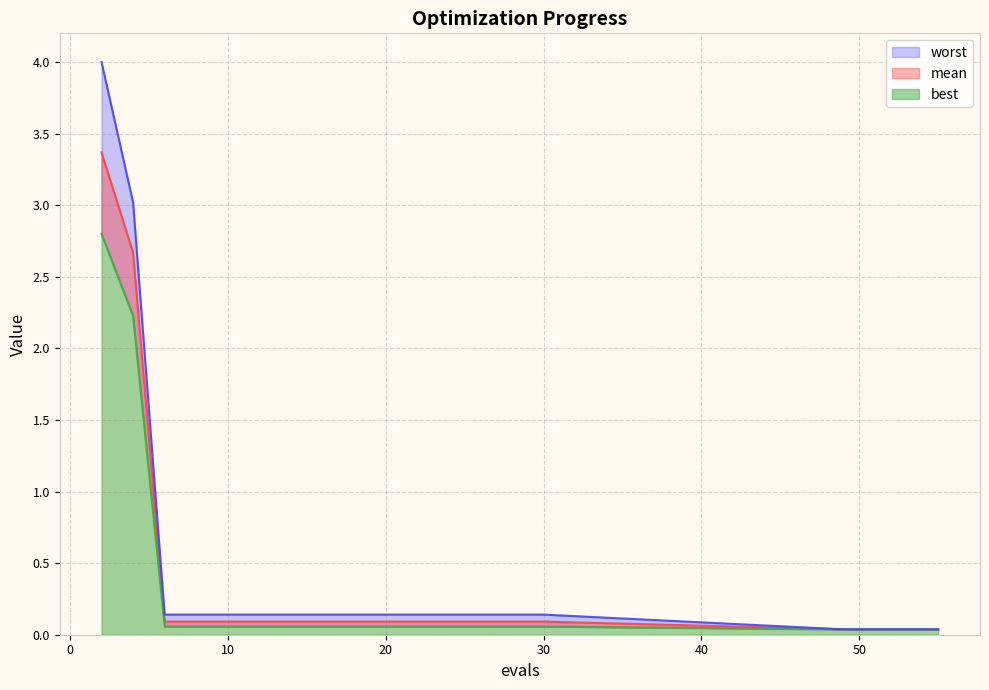

Which series has the largest total across all categories?

worst